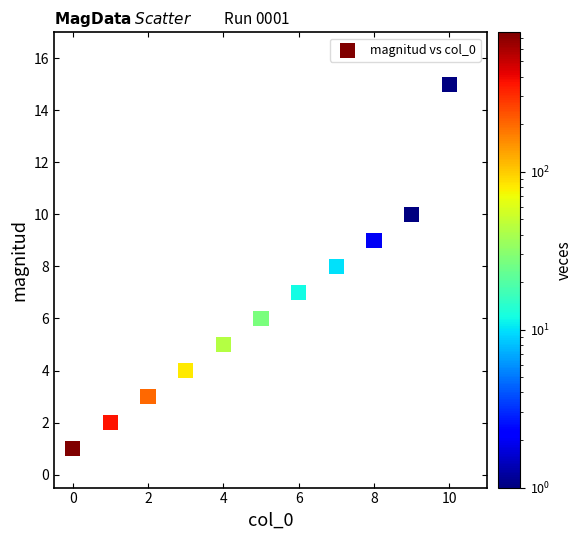

What is the range of Y values (max minus min)?

14